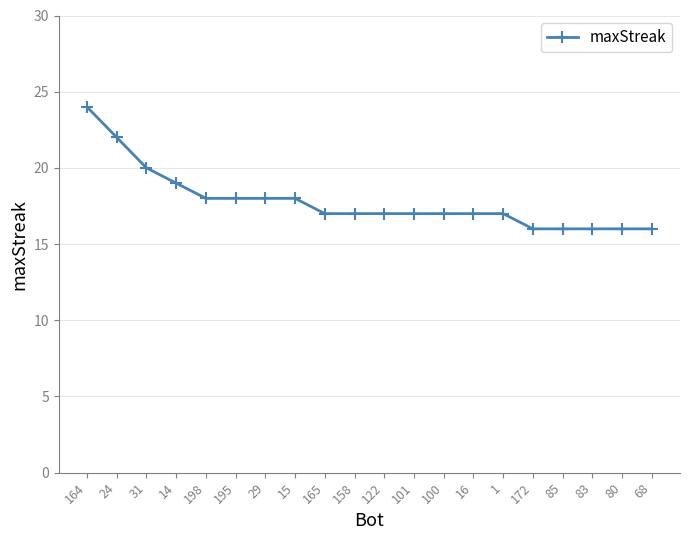

Is it true that the value at 80 is 26?

False